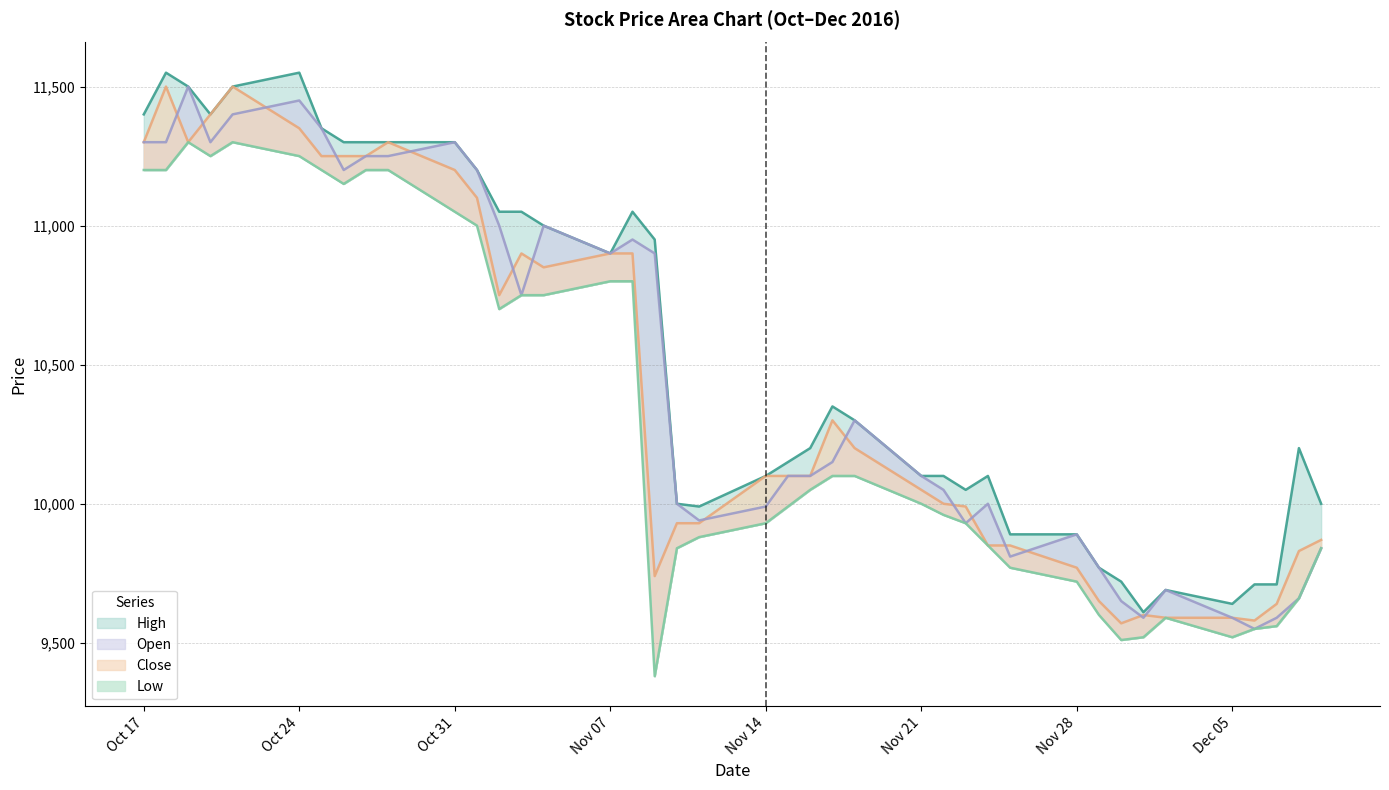

Is the value of High at 2016-12-05 greater than the value of Open at 2016-12-09?

No